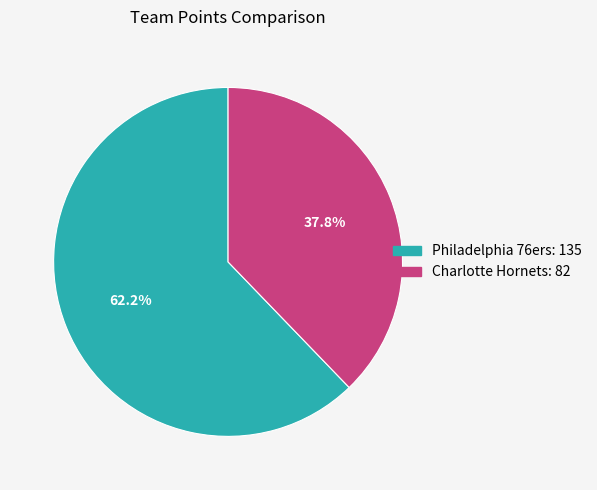

Is there a majority slice in this chart?

Yes